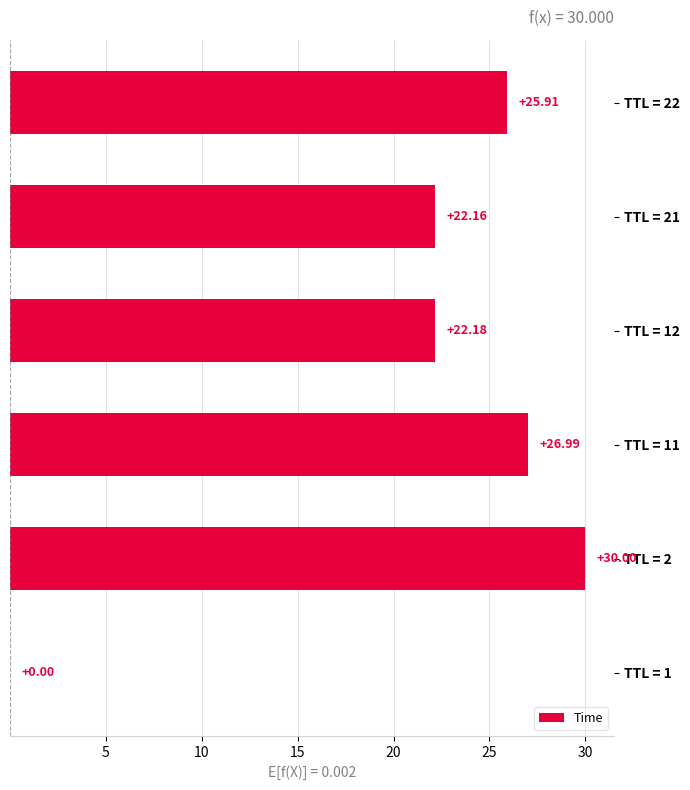

Is it true that the value at TTL = 2 is 19.4?

False